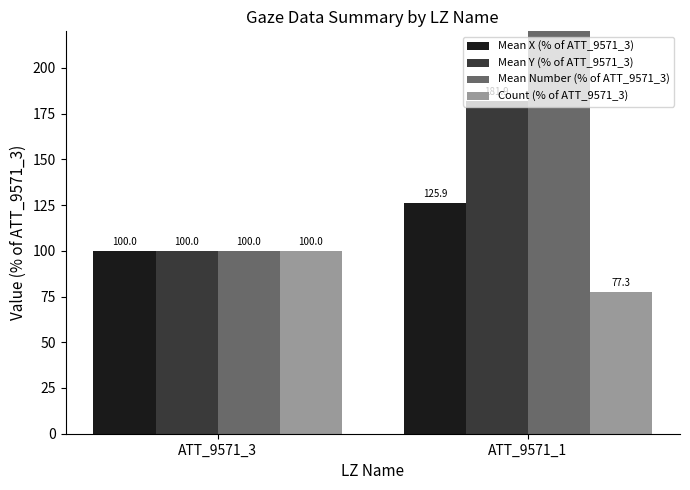

How many groups of bars are there?

2